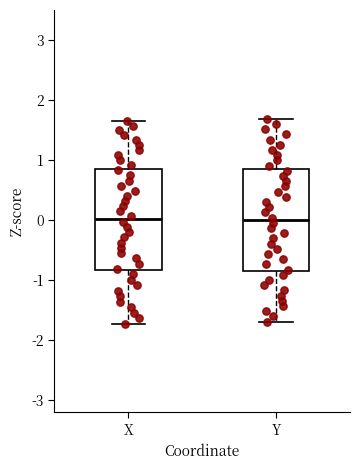

Reading left to right, transcribe this box plot: for each box, give where its median line is, the range the box spans, and where its two whiskers end, as read against the y-axis. The values are not printed on the chart, so give them approximately, as read against the axis.

X: median 0.0, box -0.8 to 0.8, whiskers -1.7 to 1.7
Y: median 0.0, box -0.8 to 0.8, whiskers -1.7 to 1.7